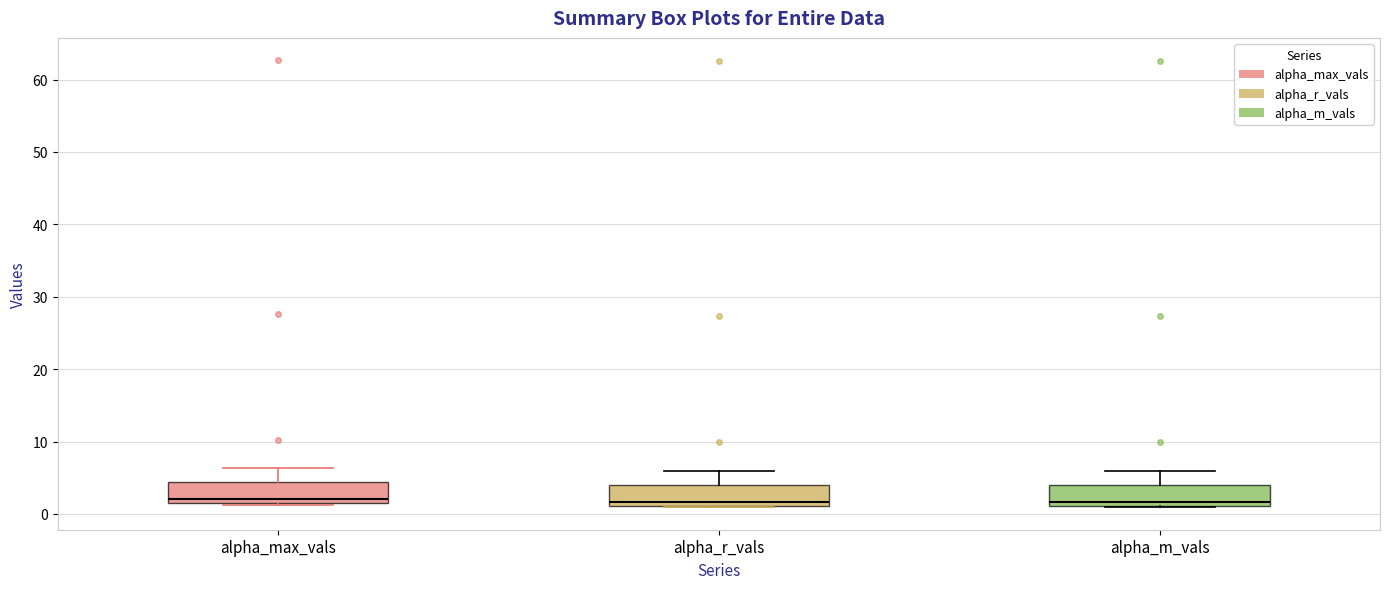

Reading left to right, transcribe this box plot: for each box, give where its median line is, the range the box spans, and where its two whiskers end, as read against the y-axis. The values are not printed on the chart, so give them approximately, as read against the axis.

alpha_max_vals: median 2 (just above the box's lower edge), box 2 to 4, whiskers 1 to 6
alpha_r_vals: median 2, box 1 to 4, whiskers 1 to 6
alpha_m_vals: median 2, box 1 to 4, whiskers 1 to 6